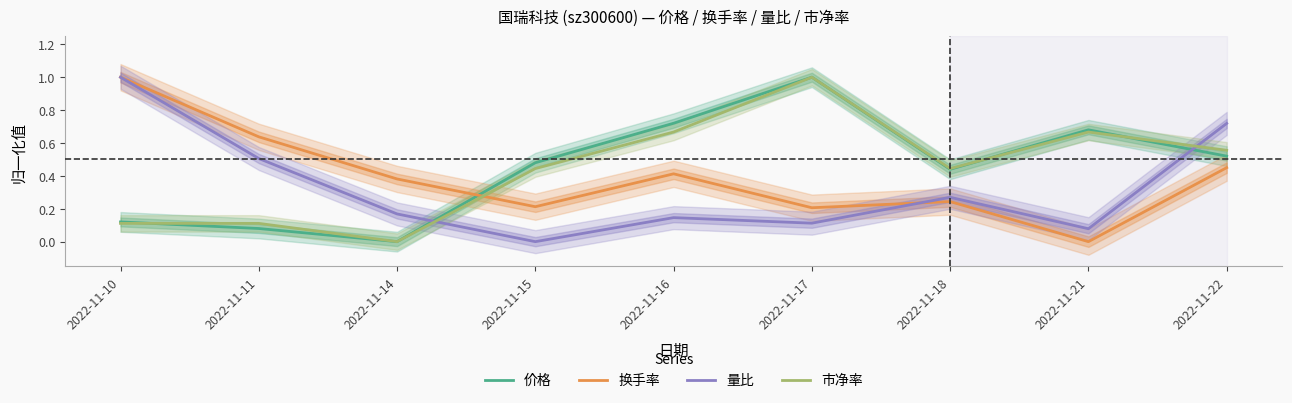

What is the difference between the maximum and second lowest values in the 价格 series?

0.9